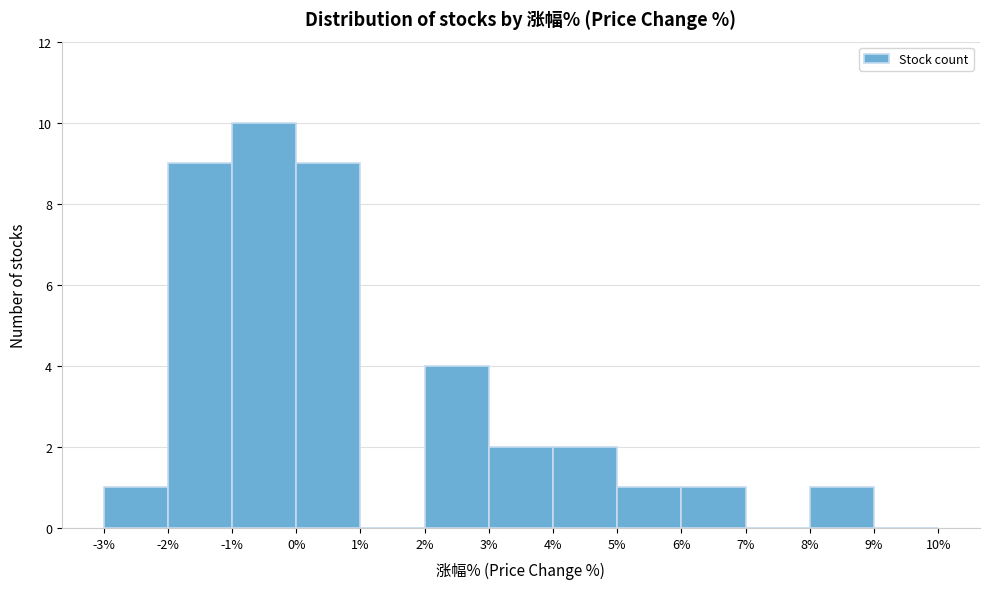

Reading left to right, list every bar in this chart as the range it spans on the x-axis followed by its height. The values are not printed on the chart, so give them approximately, as read against the axis.

-3% to -2%: 1
-2% to -1%: 9
-1% to 0%: 10
0% to 1%: 9
1% to 2%: 0
2% to 3%: 4
3% to 4%: 2
4% to 5%: 2
5% to 6%: 1
6% to 7%: 1
7% to 8%: 0
8% to 9%: 1
9% to 10%: 0